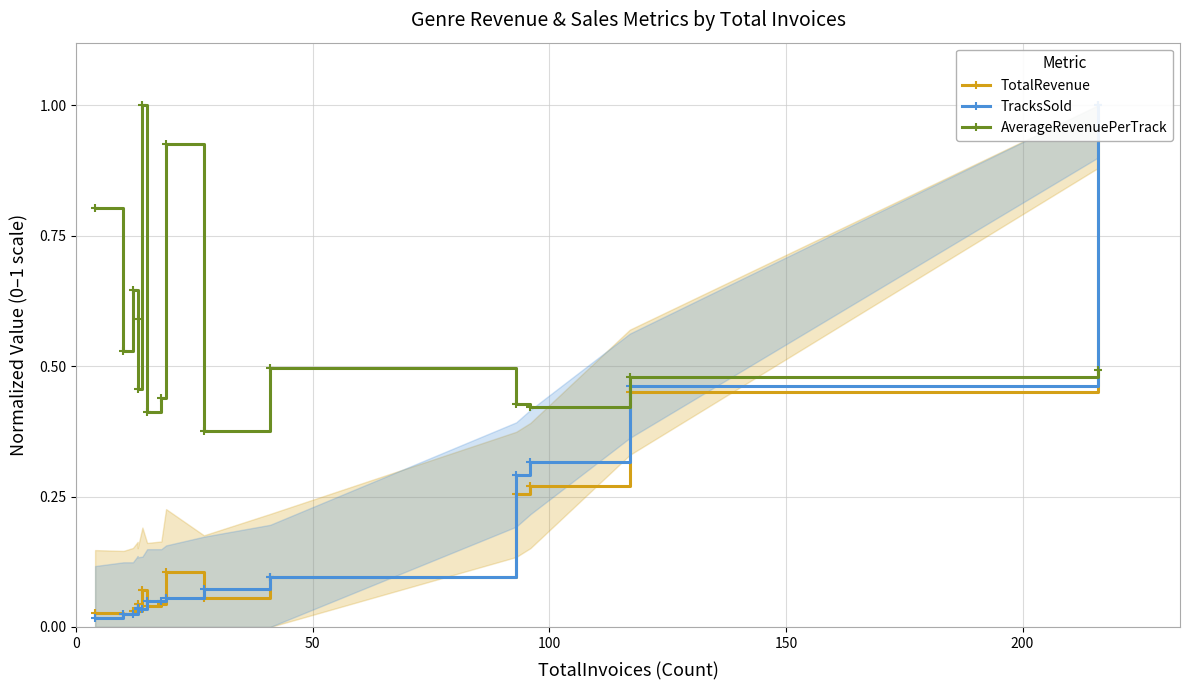

Which series has the largest range (max minus min)?

TracksSold